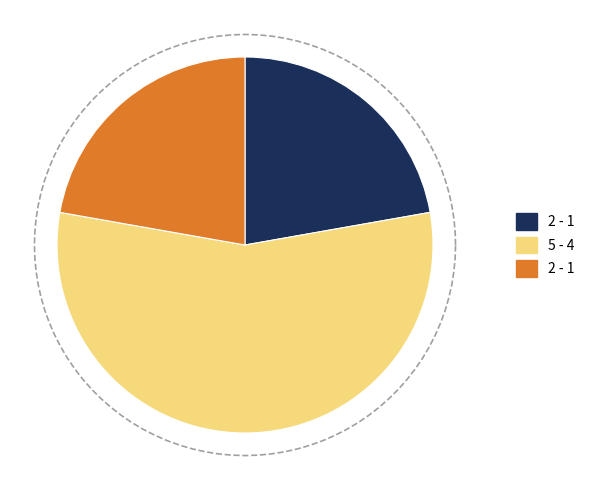

To the nearest percent, what portion does 4 represent?

56%